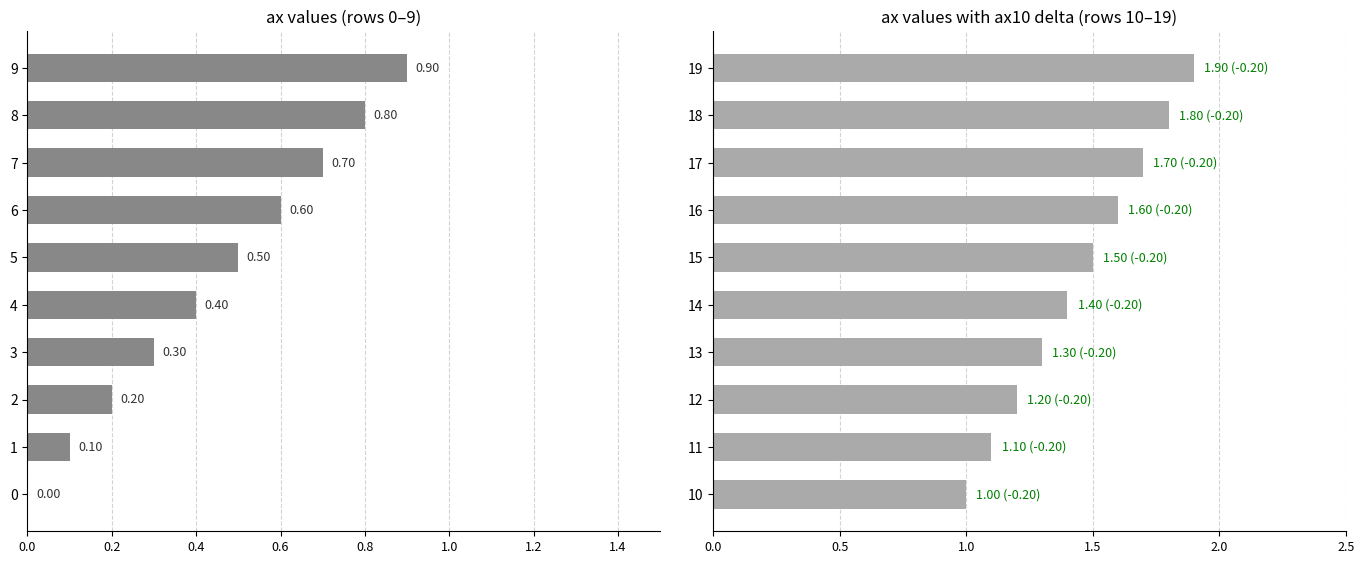

True or false: the data shows 2.1 at 16.

False